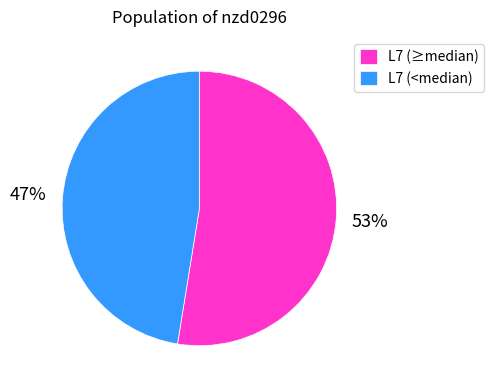

Is it true that L7 (<median) is 54% of the pie?

False